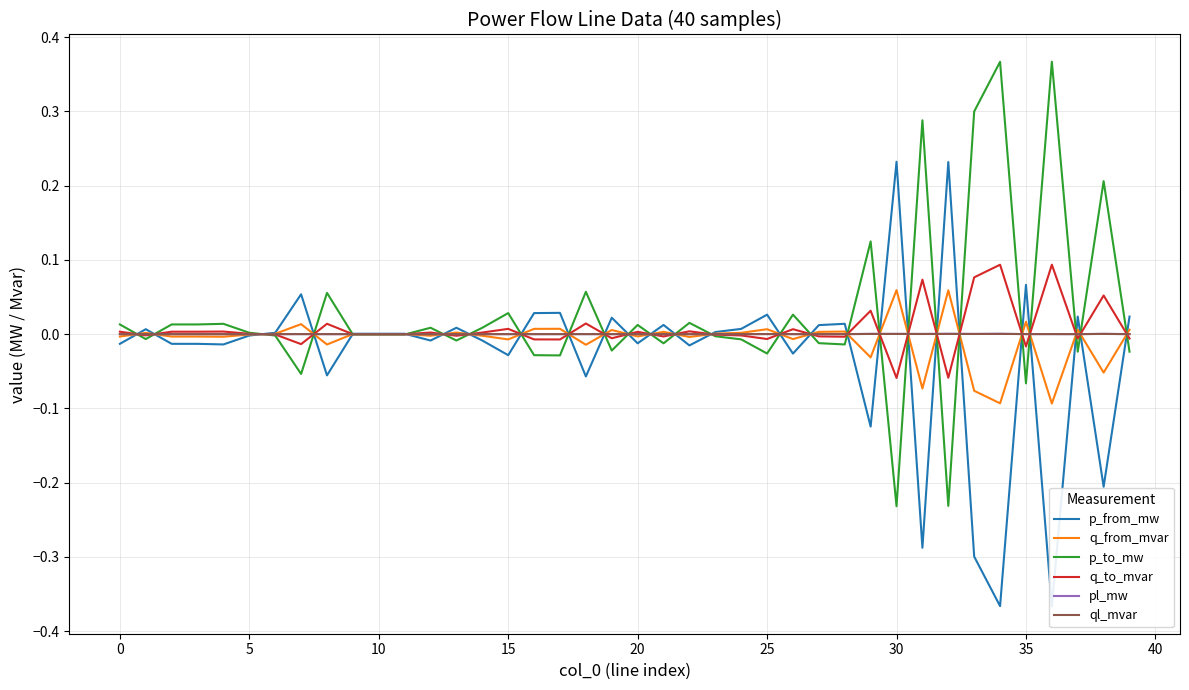

True or false: pl_mw has a value of 0.0 at 30.

True